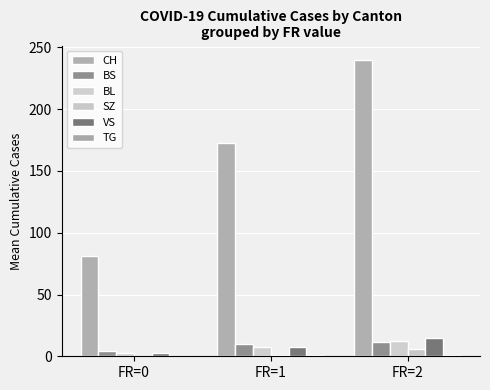

Is the value of TG at FR=1 greater than the value of BL at FR=2?

No